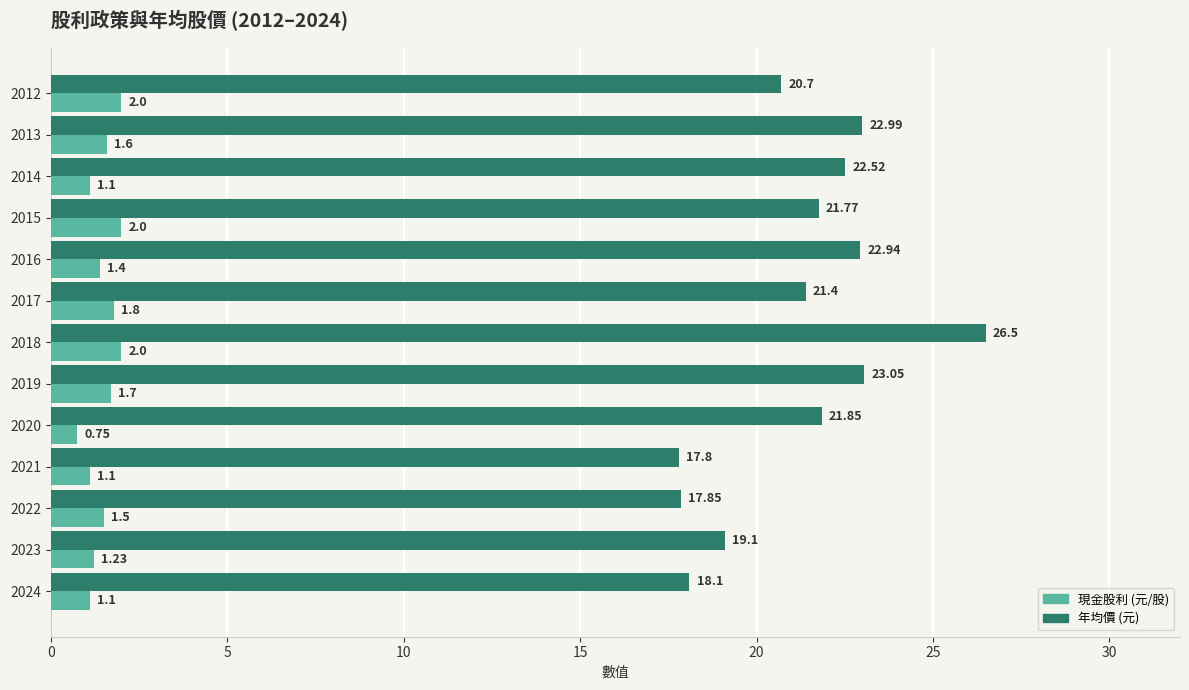

What is the difference between the highest and lowest values at 2013?

21.4